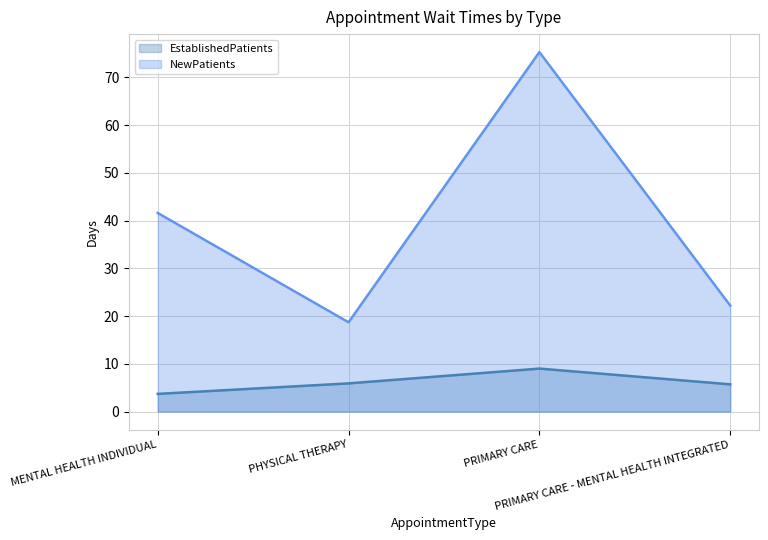

True or false: NewPatients and EstablishedPatients intersect in this chart.

False